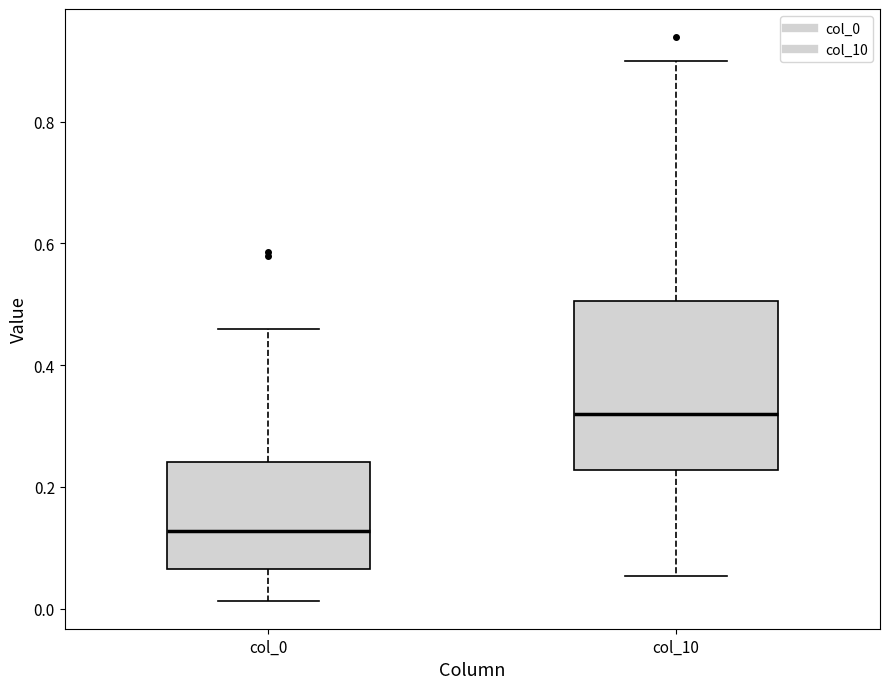

Which box has the lowest median line?

col_0